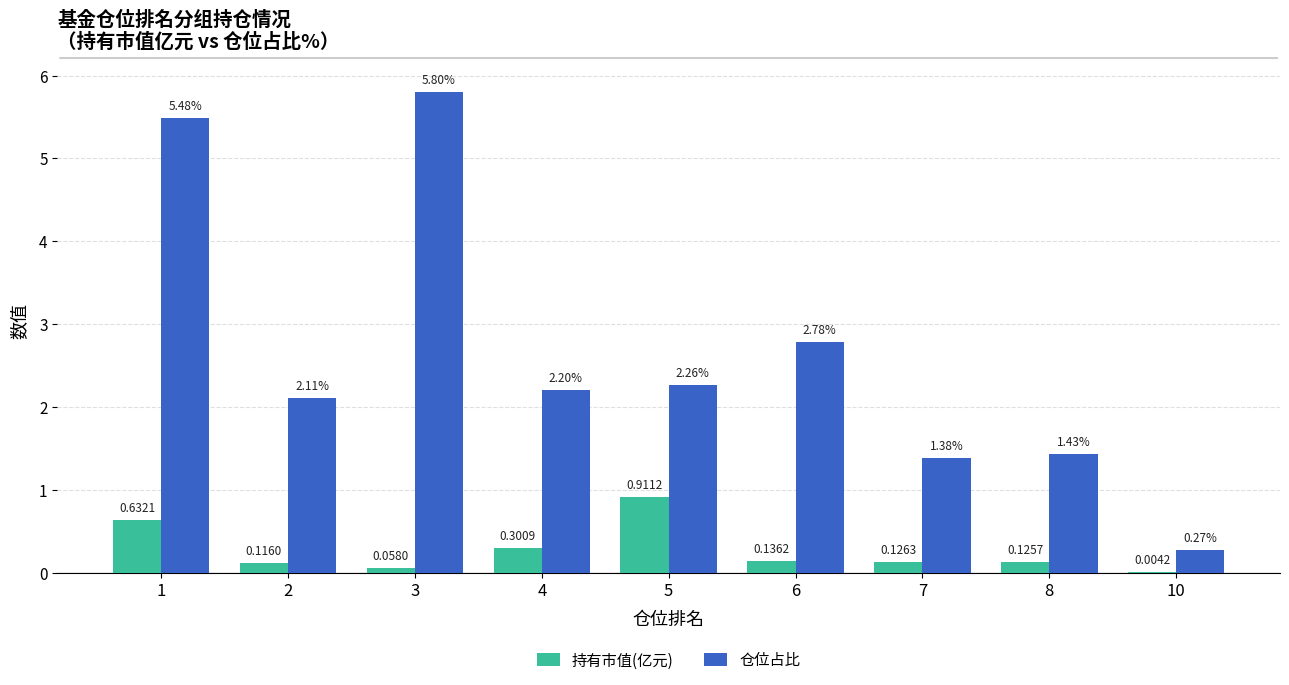

Which series has the largest total across all categories?

仓位占比